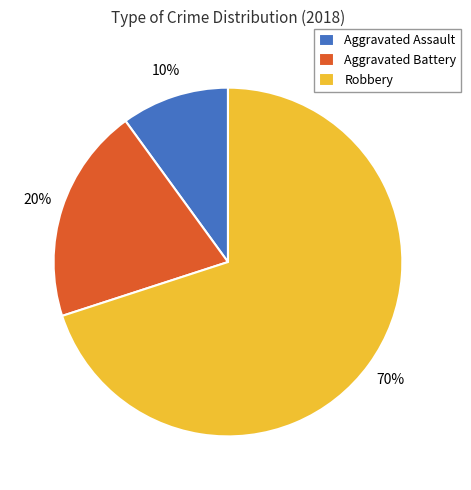

The Aggravated Assault slice represents 1% of the pie. True or false?

False